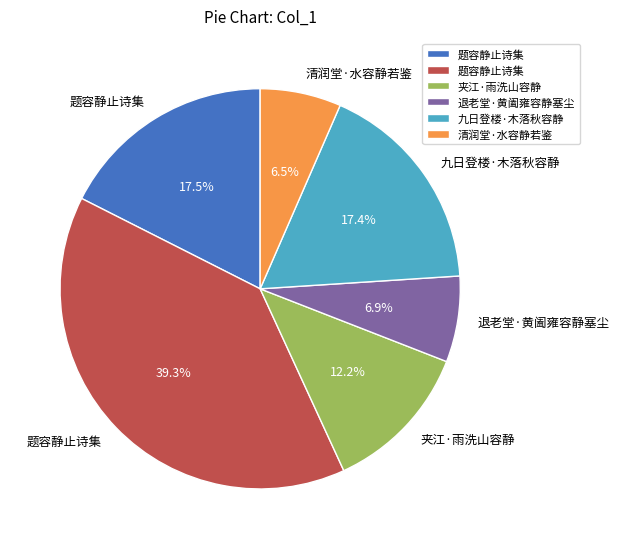

Is there a majority slice in this chart?

No